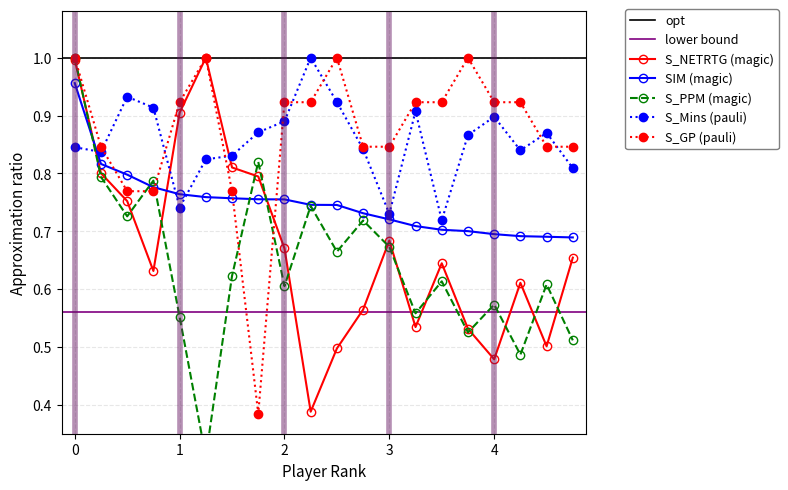

The value of SIM (magic) at 2 is 0.2. True or false?

False